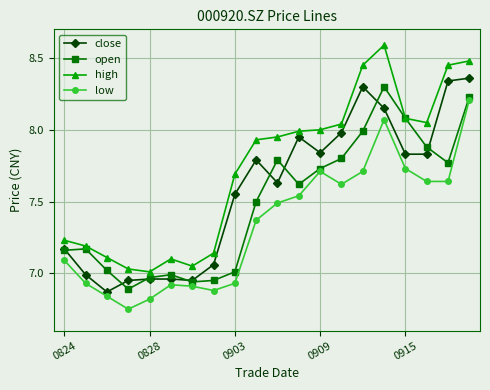

How many interior local peaks does the low series have?

3